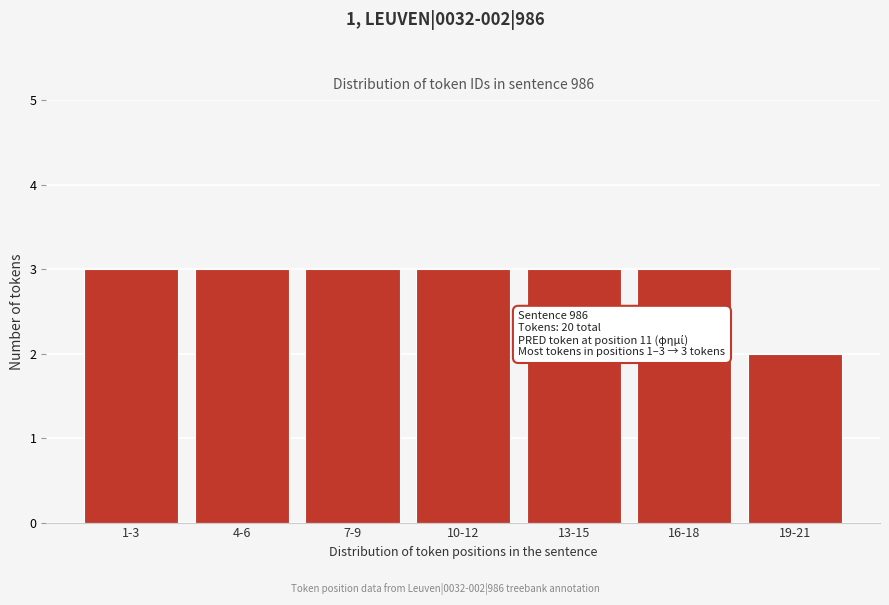

Reading right to left, transcribe all the data shown in this chart.

19-21=2	16-18=3	13-15=3	10-12=3	7-9=3	4-6=3	1-3=3